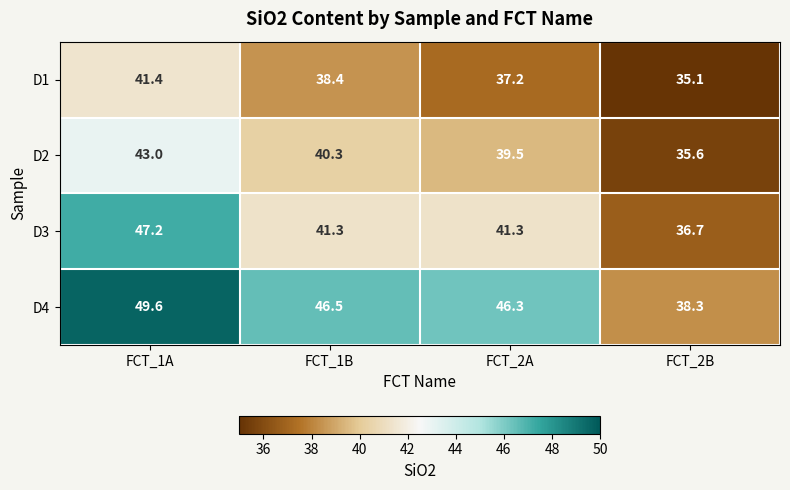

What is the average value of the D3 series?

41.6